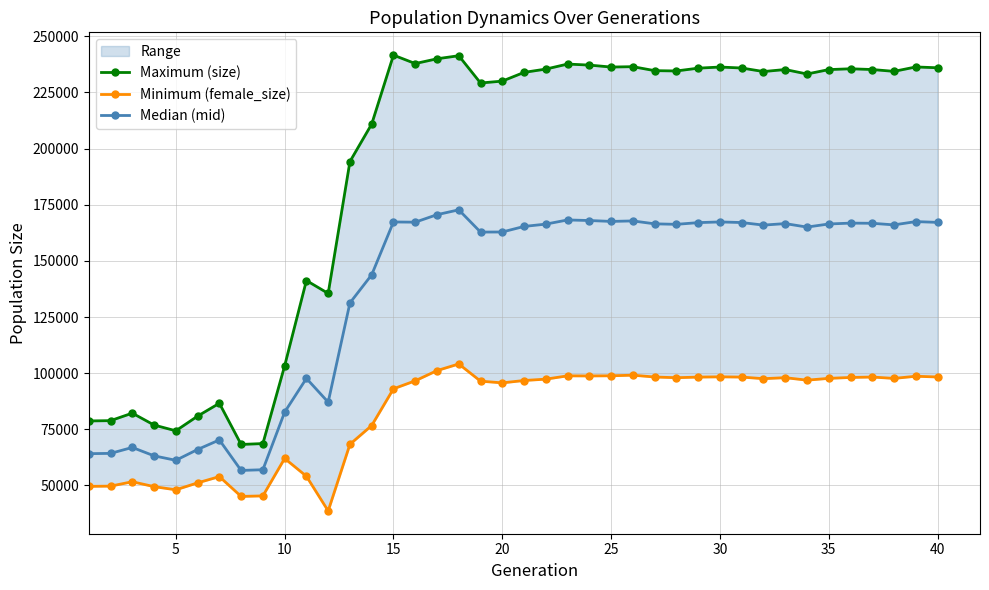

Is this an area chart (filled region under the line)?

No